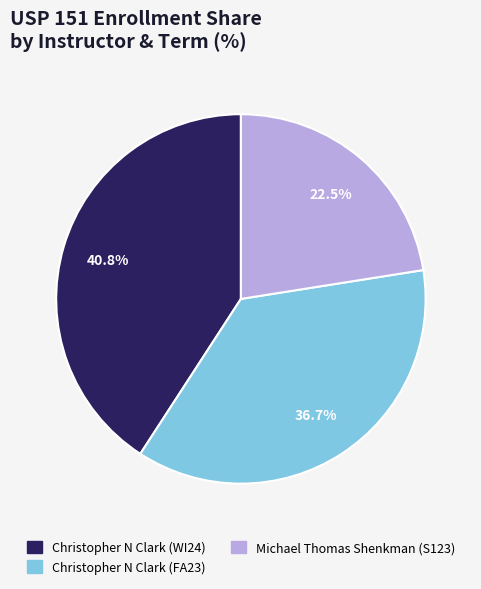

The Christopher N Clark (WI24) slice represents 41% of the pie. True or false?

True